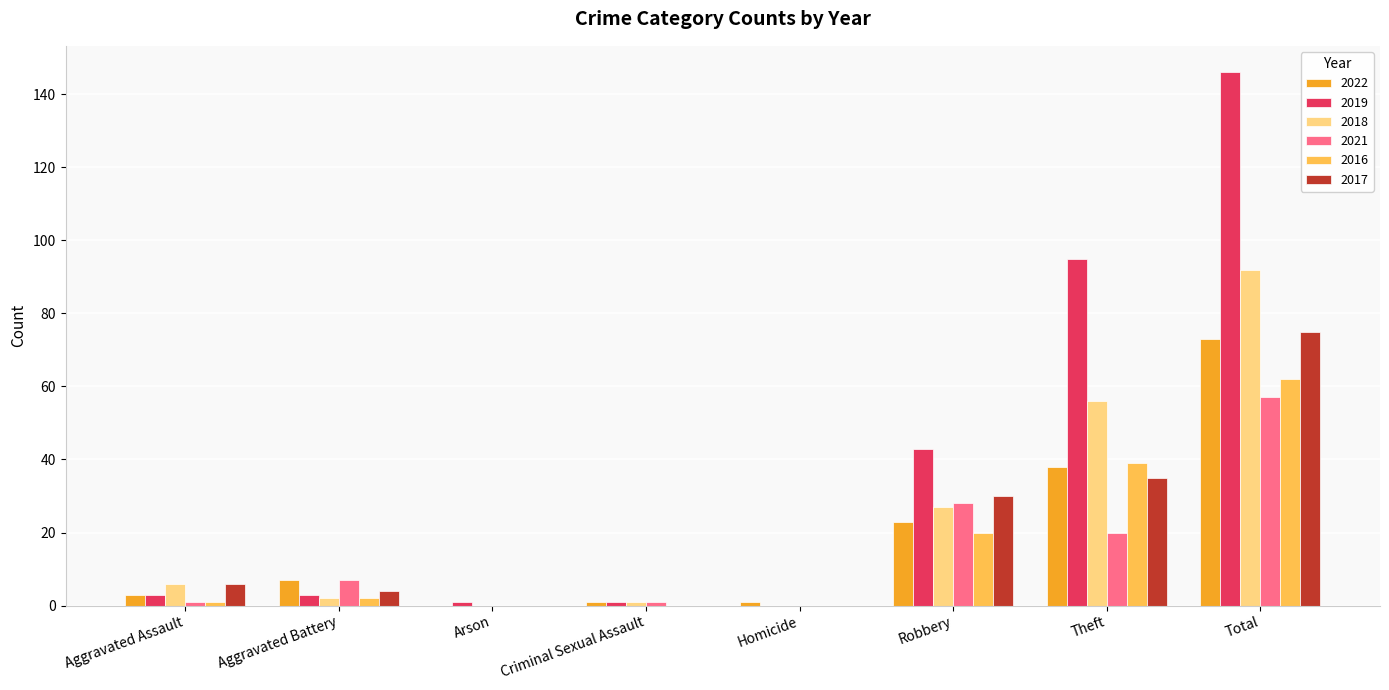

What is the maximum value shown in the chart?

146